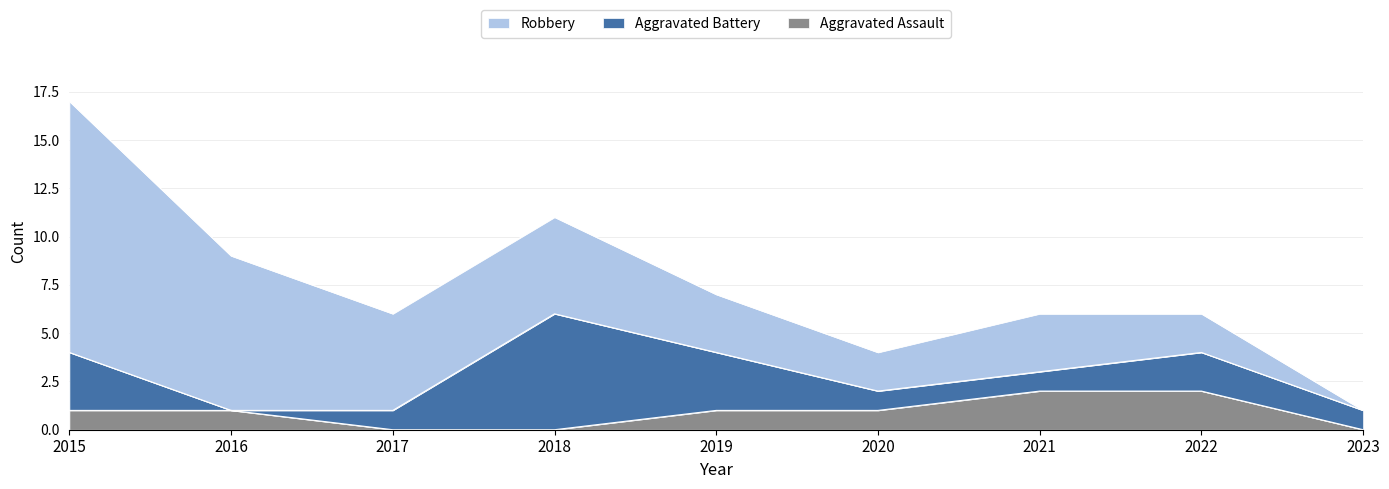

Reading left to right, transcribe all the data shown in this chart.

Aggravated Assault: 2015=1	2016=1	2017=0	2018=0	2019=1	2020=1	2021=2	2022=2	2023=0
Aggravated Battery: 2015=3	2016=0	2017=1	2018=6	2019=3	2020=1	2021=1	2022=2	2023=1
Robbery: 2015=13	2016=8	2017=5	2018=5	2019=3	2020=2	2021=3	2022=2	2023=0